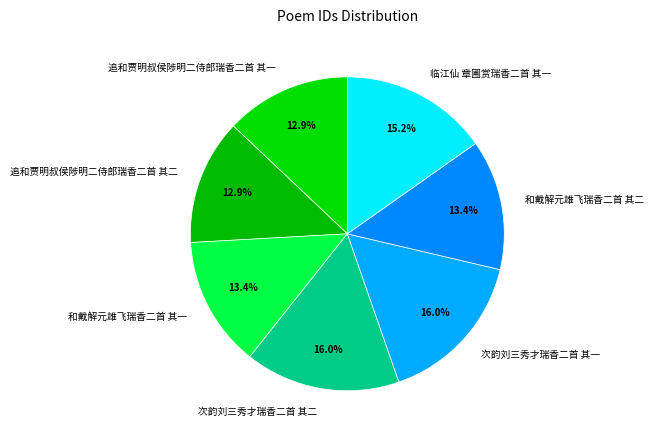

Is there a majority slice in this chart?

No